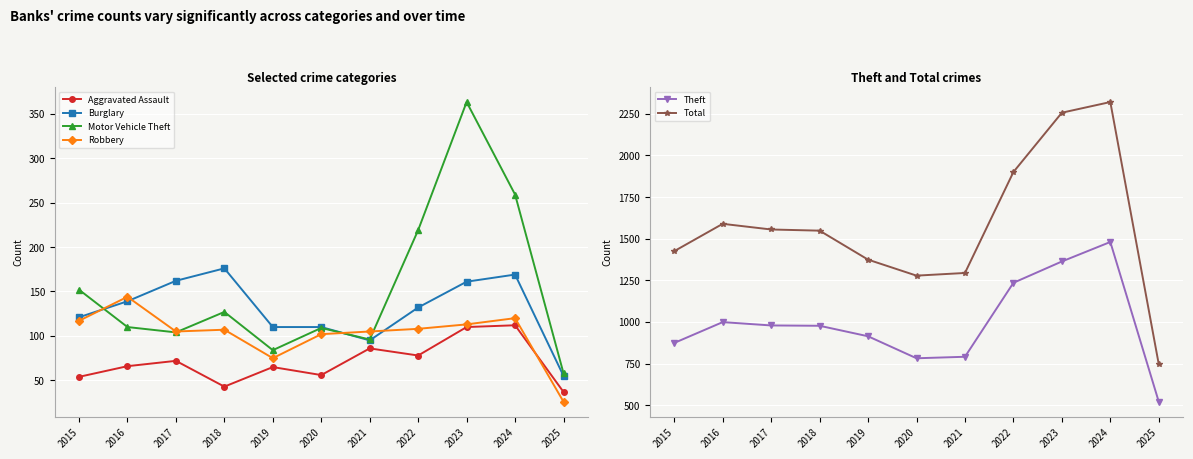

At which category is the sum across all series the highest?

2024